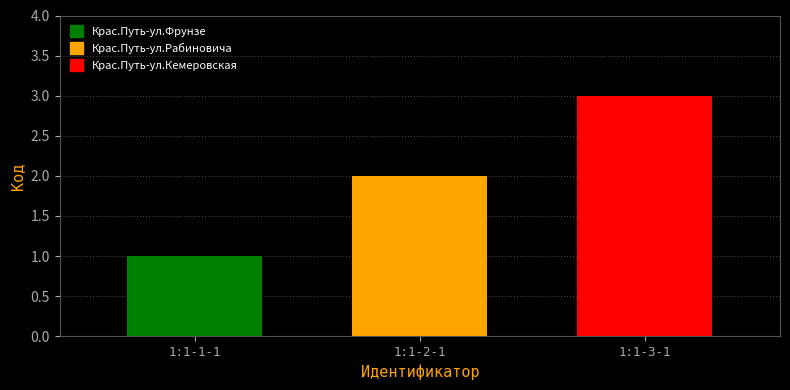

What is the greatest value displayed?

3